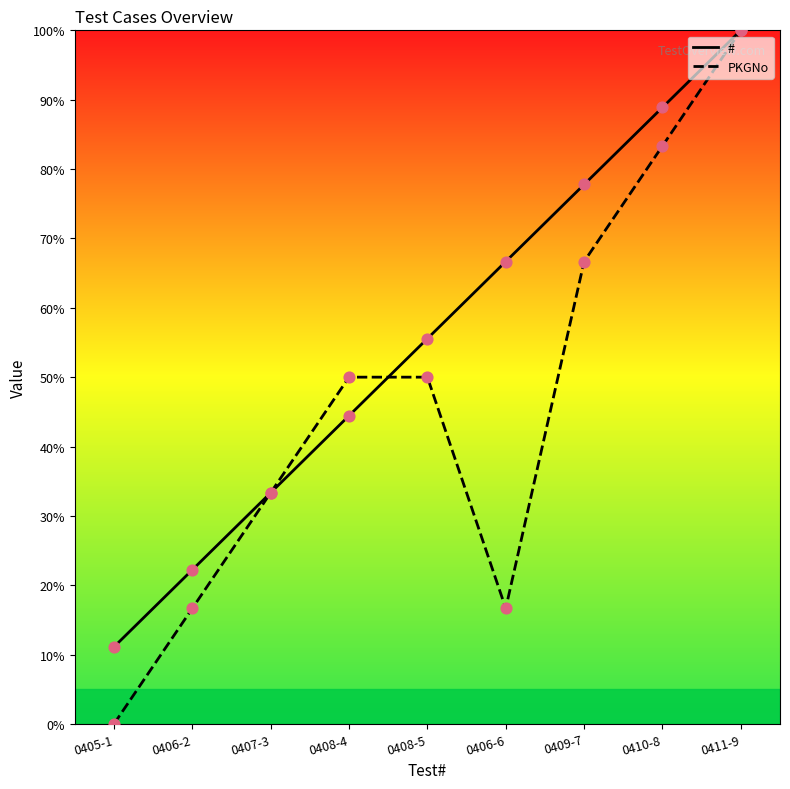

Which series has the largest total across all categories?

#